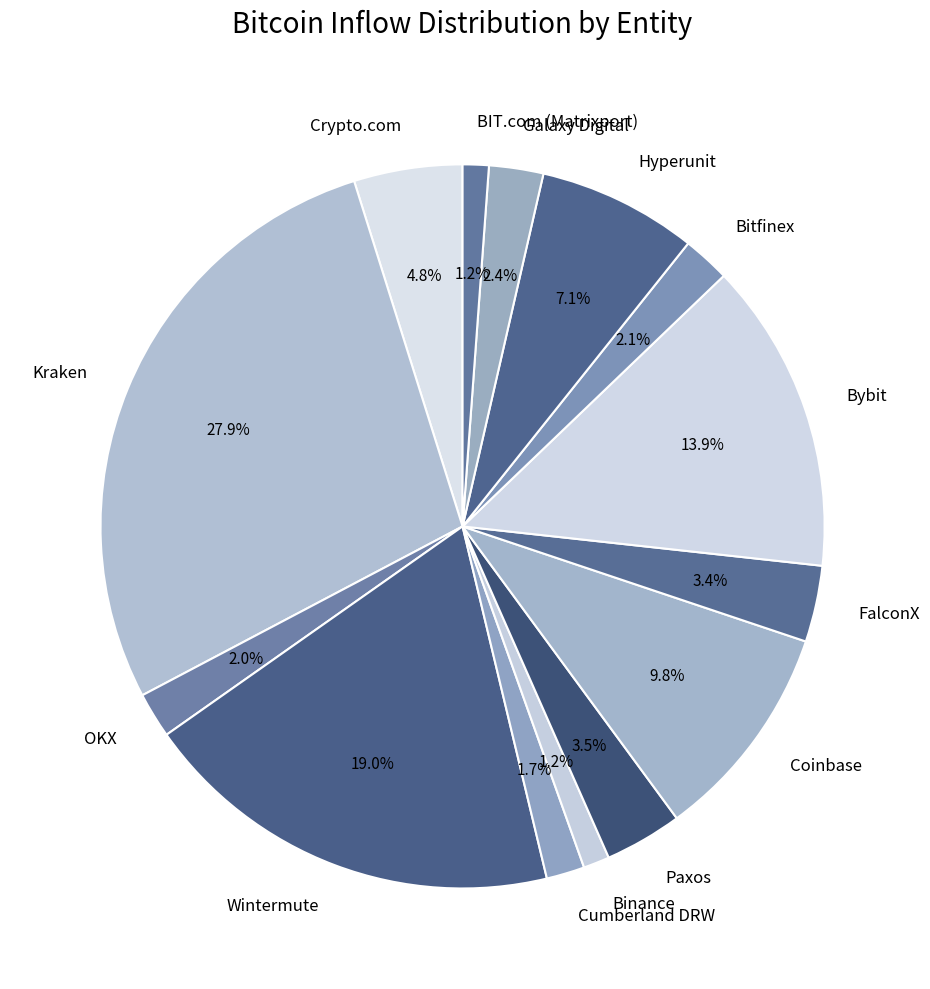

Between Coinbase and Galaxy Digital, which is larger?

Coinbase